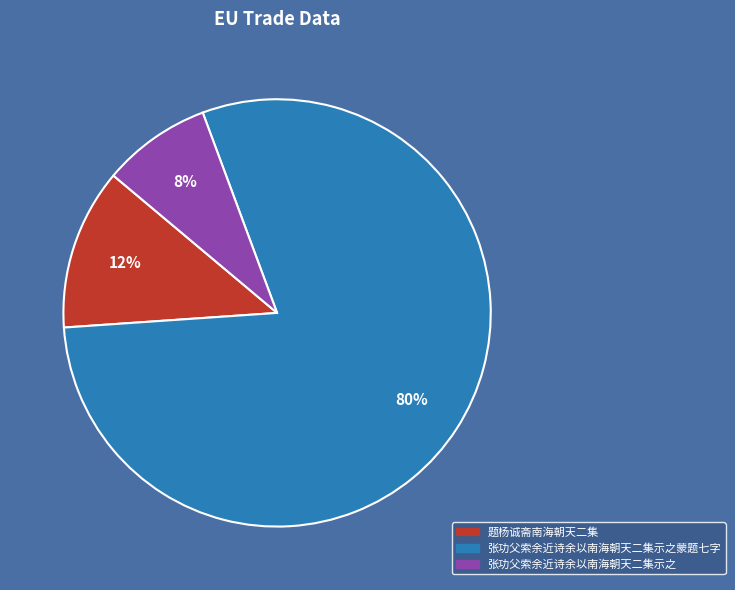

Which category accounts for the majority?

张功父索余近诗余以南海朝天二集示之蒙题七字